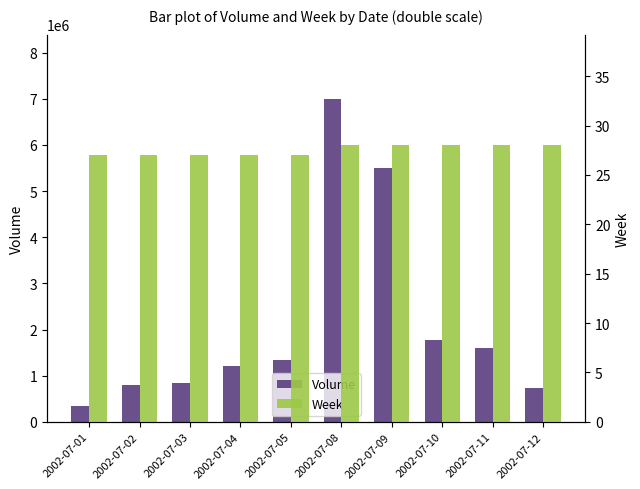

At which category is the sum across all series the highest?

2002-07-08